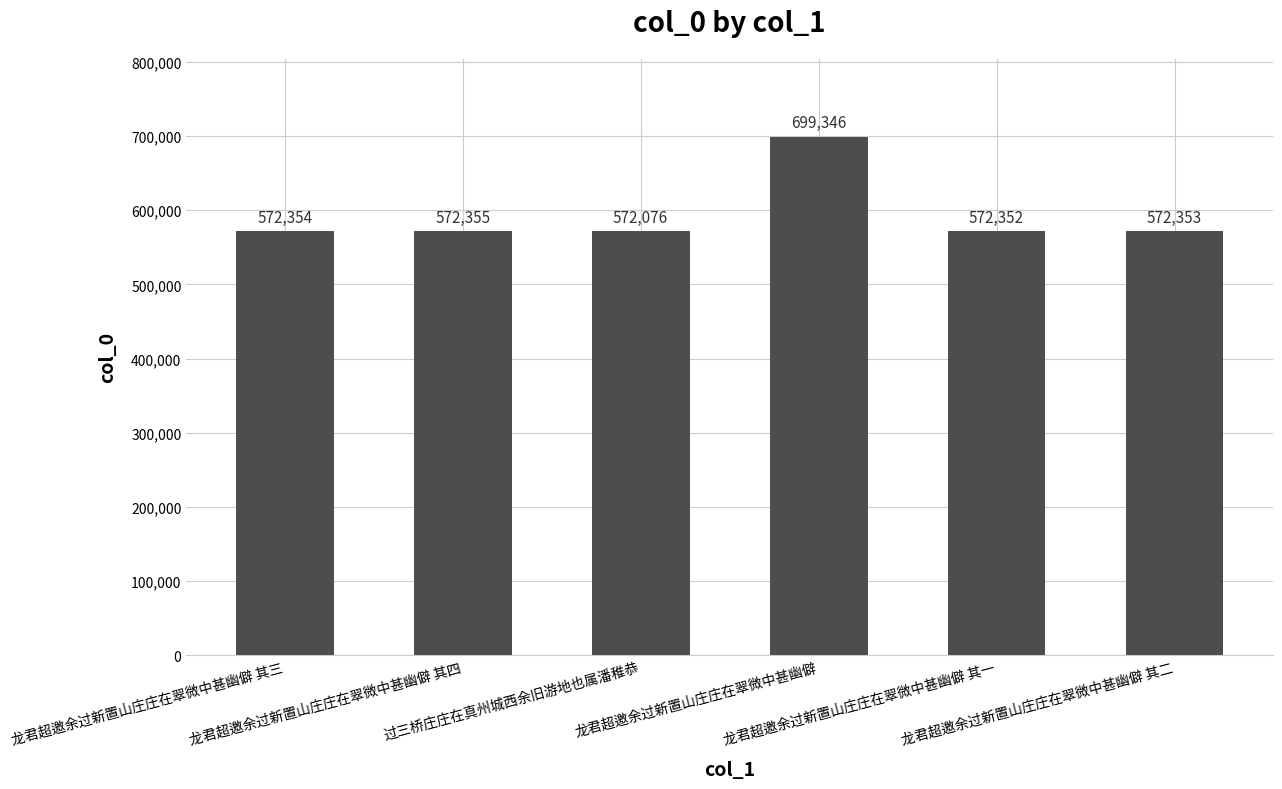

What position from the right is 龙君超邀余过新置山庄庄在翠微中甚幽僻 其四?

5